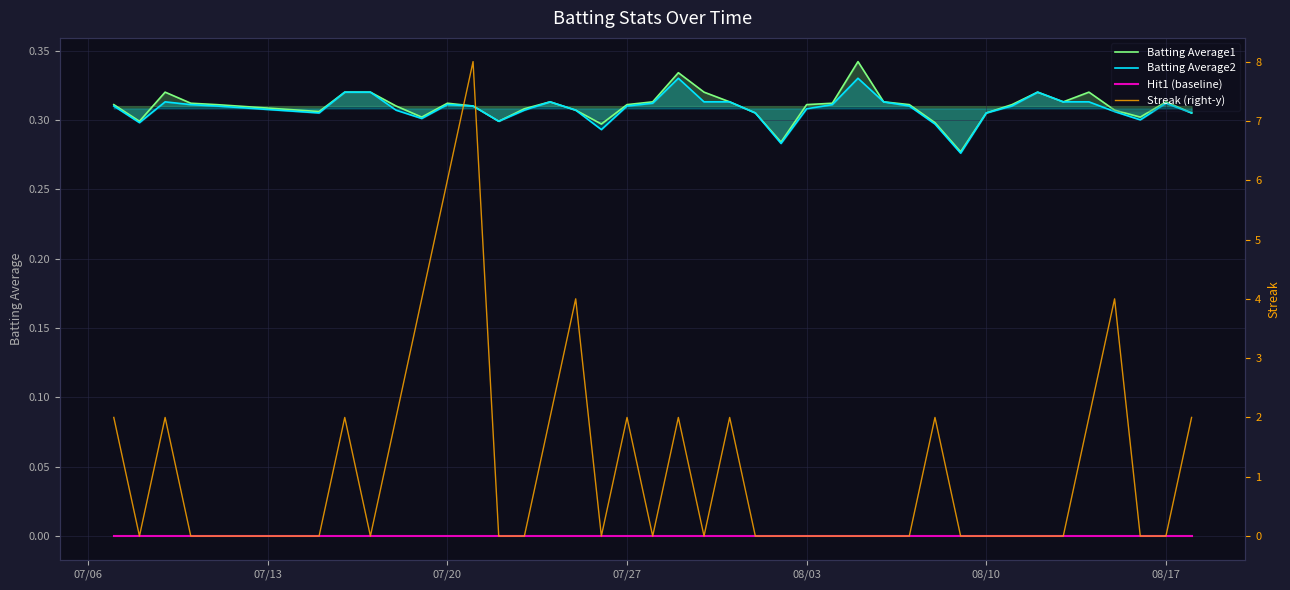

True or false: Hit1 (baseline) and Batting Average2 cross at least once.

False